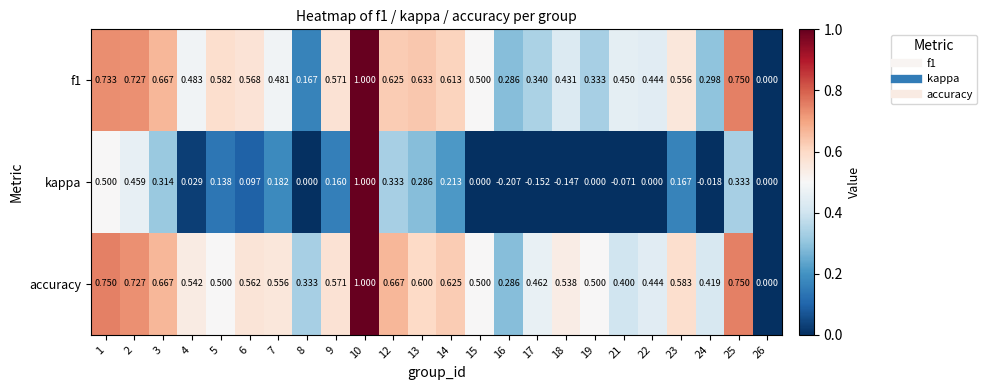

Which series has the largest range (max minus min)?

kappa